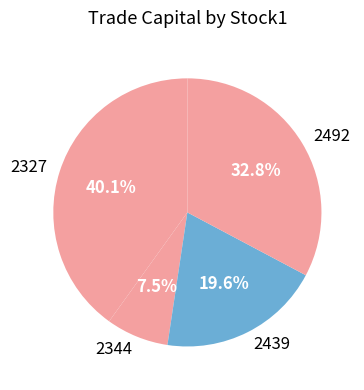

To the nearest percent, what is the difference between the largest and smallest slice percentages?

33%